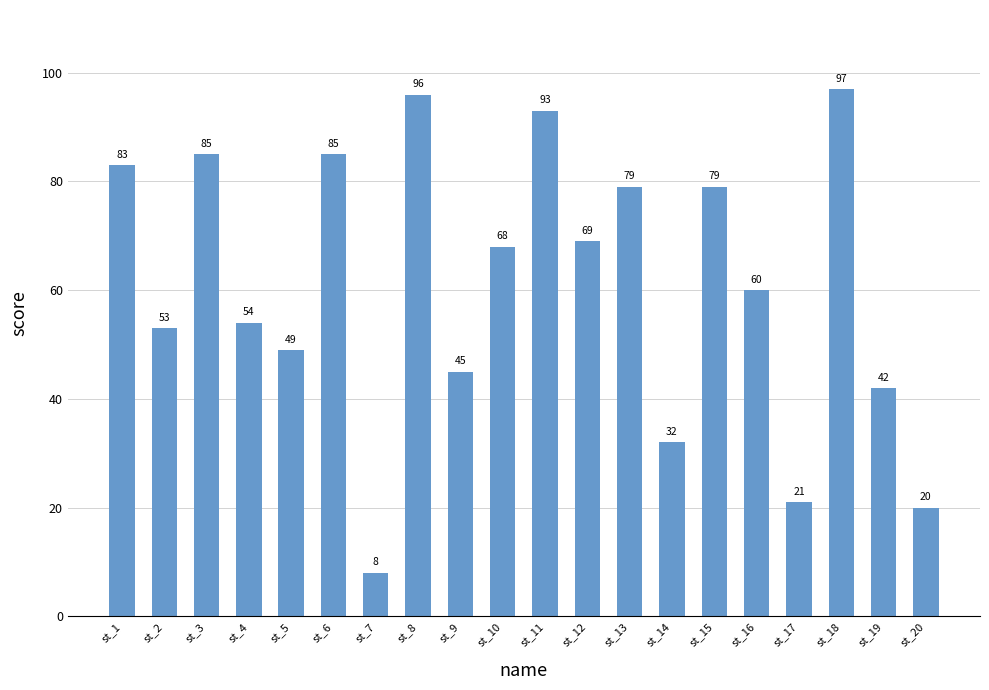

What is the difference between the values at st_10 and st_3?

17